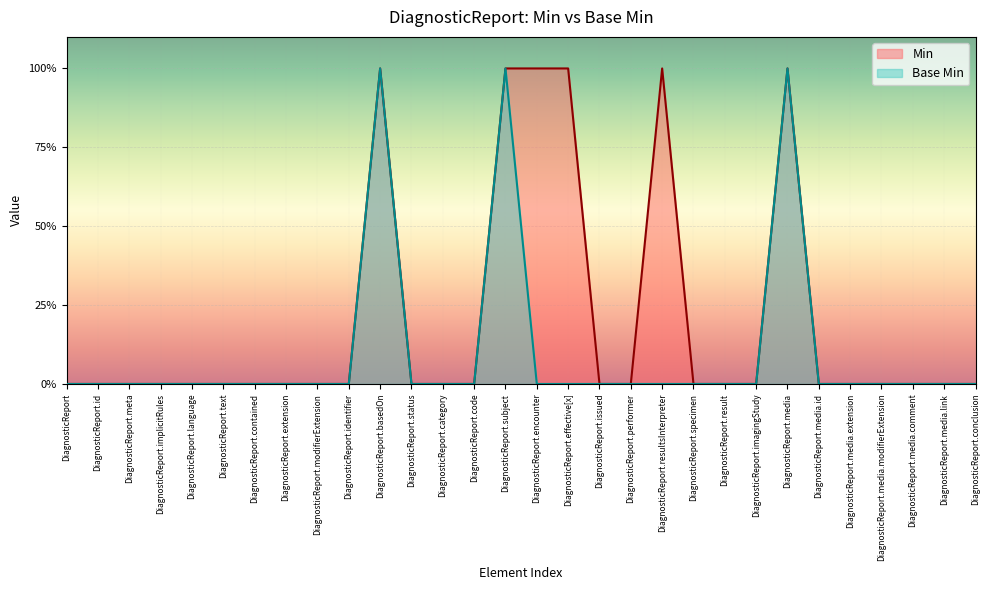

What is the label of the 7th point from the right?

DiagnosticReport.media